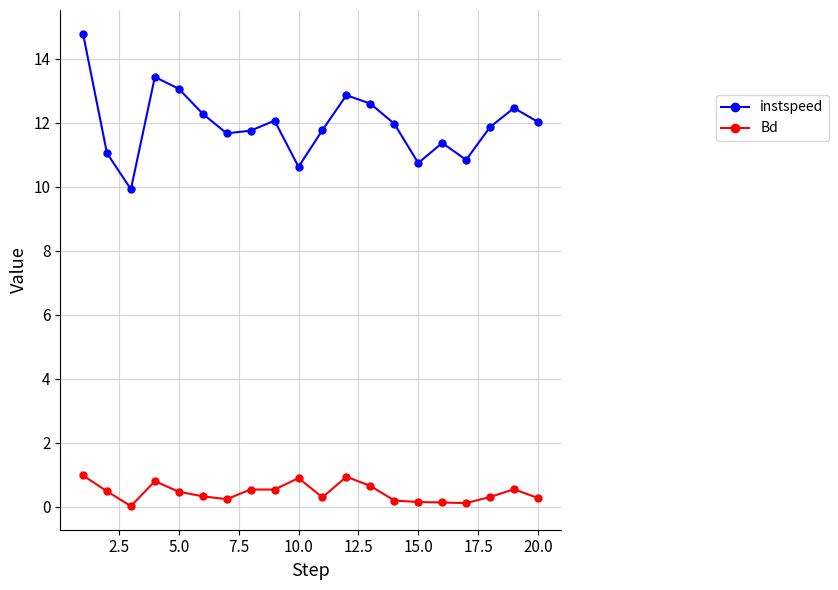

True or false: Bd has more than 2 points higher than both neighbors.

True